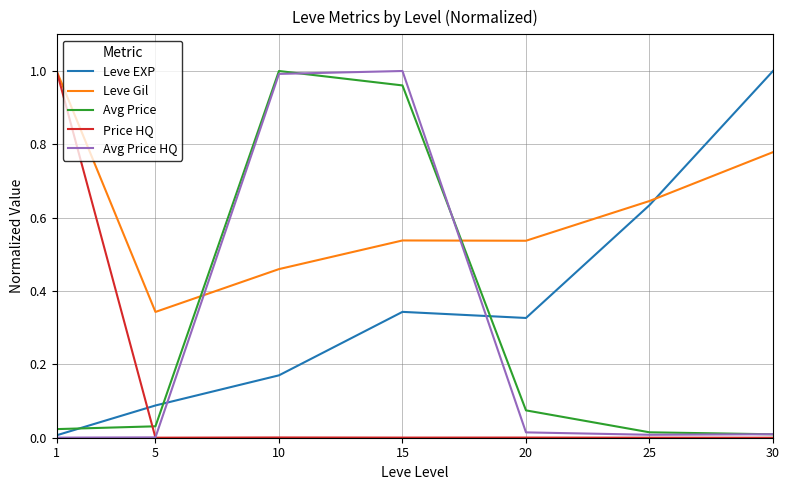

At which category is the sum across all series the highest?

15